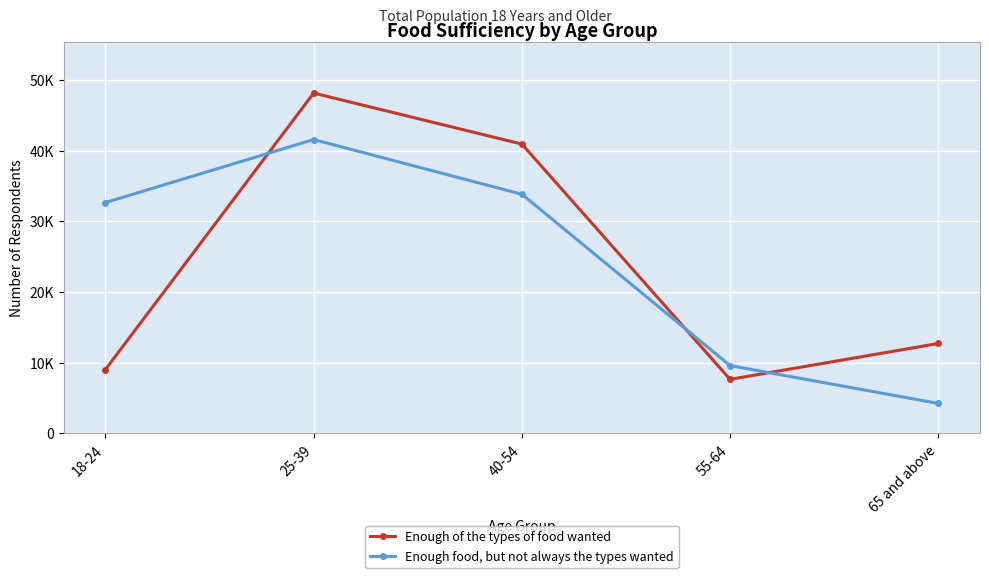

Does the chart have visible grid lines?

Yes